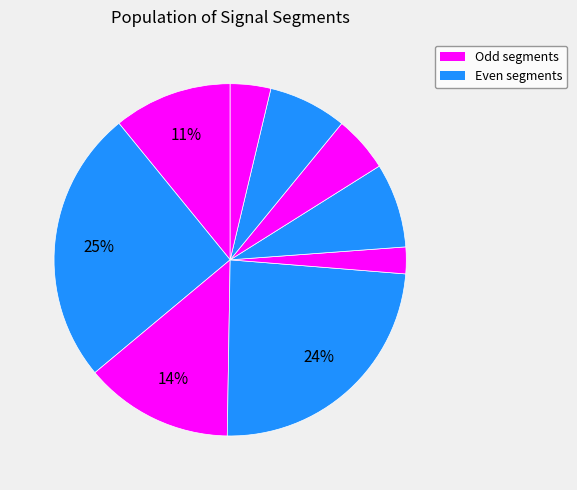

Count the number of slices in the pie.

9